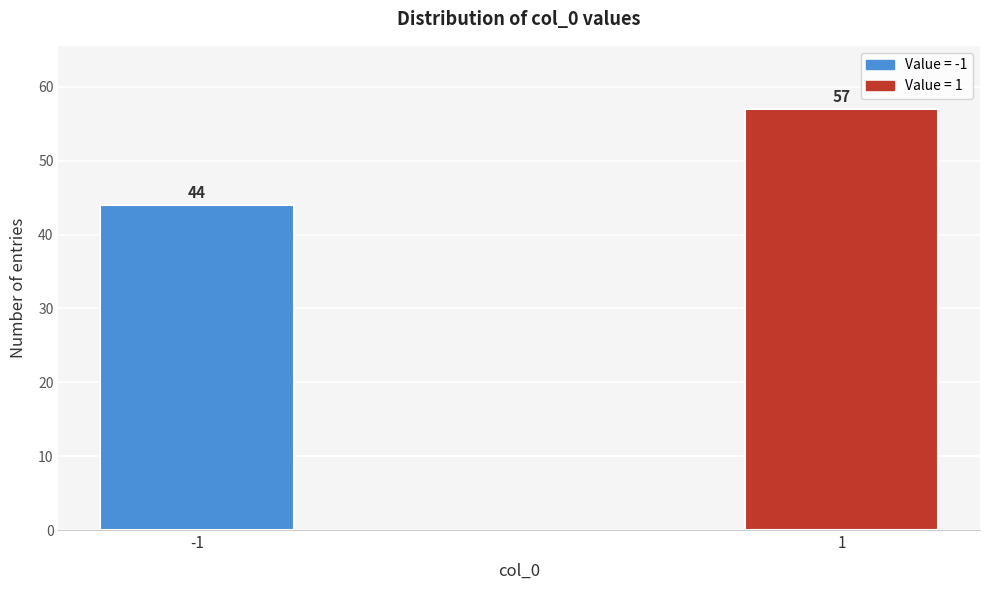

Reading left to right, list all the values displayed in this chart.

-1=44	1=57